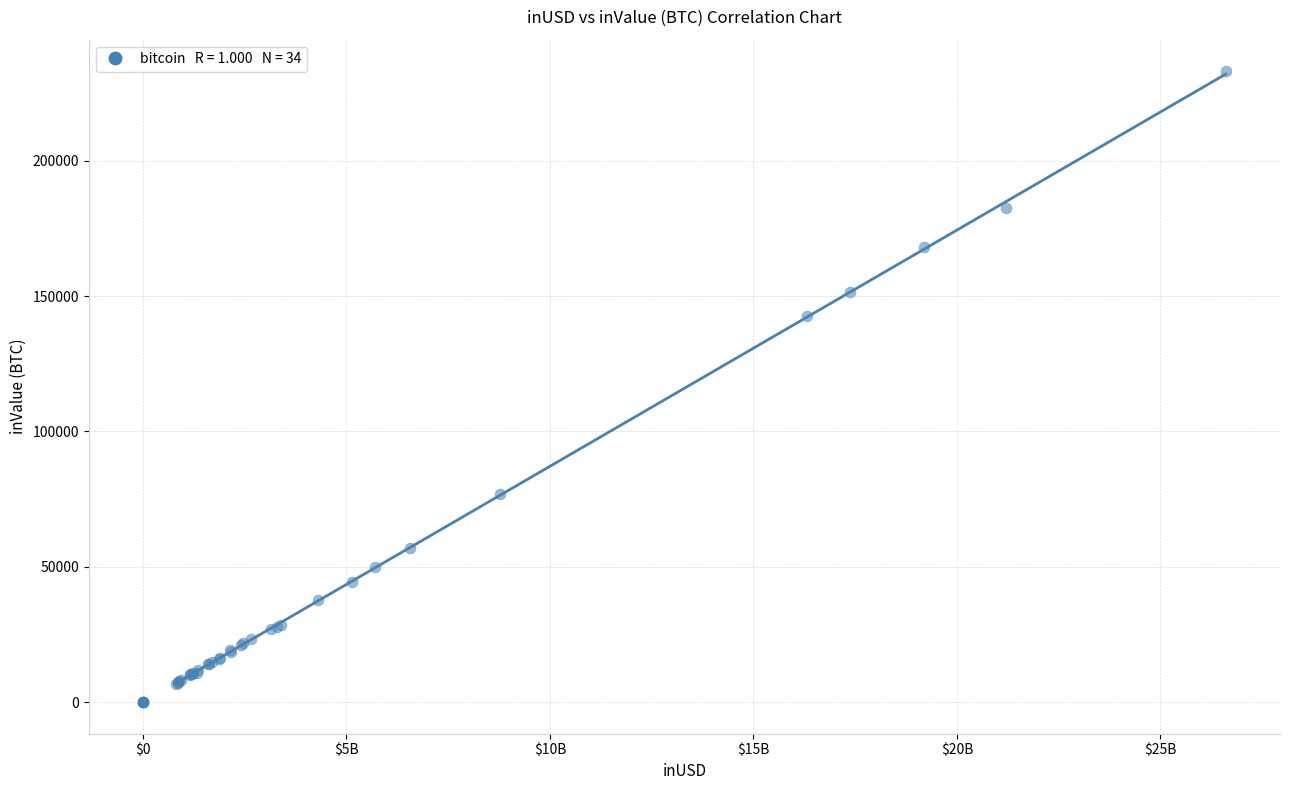

What Y value in the scatter plot is closest to 116544?

142593.4